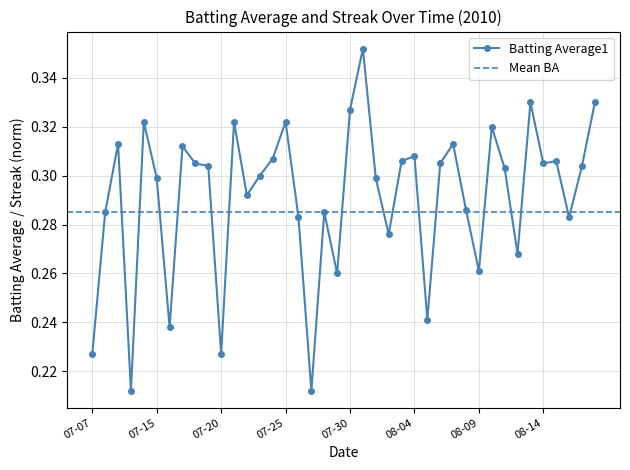

True or false: the data has more than 2 interior local peaks.

True